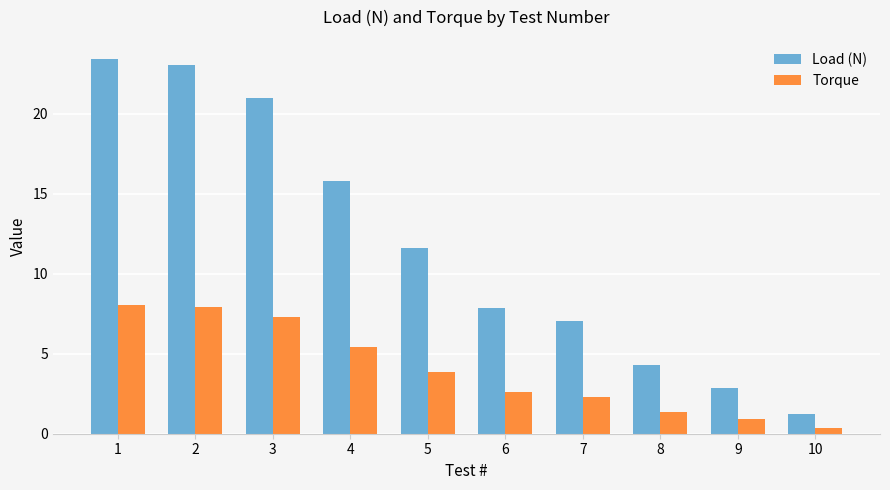

What is the difference between the maximum and minimum values in the Load (N) series?

22.2